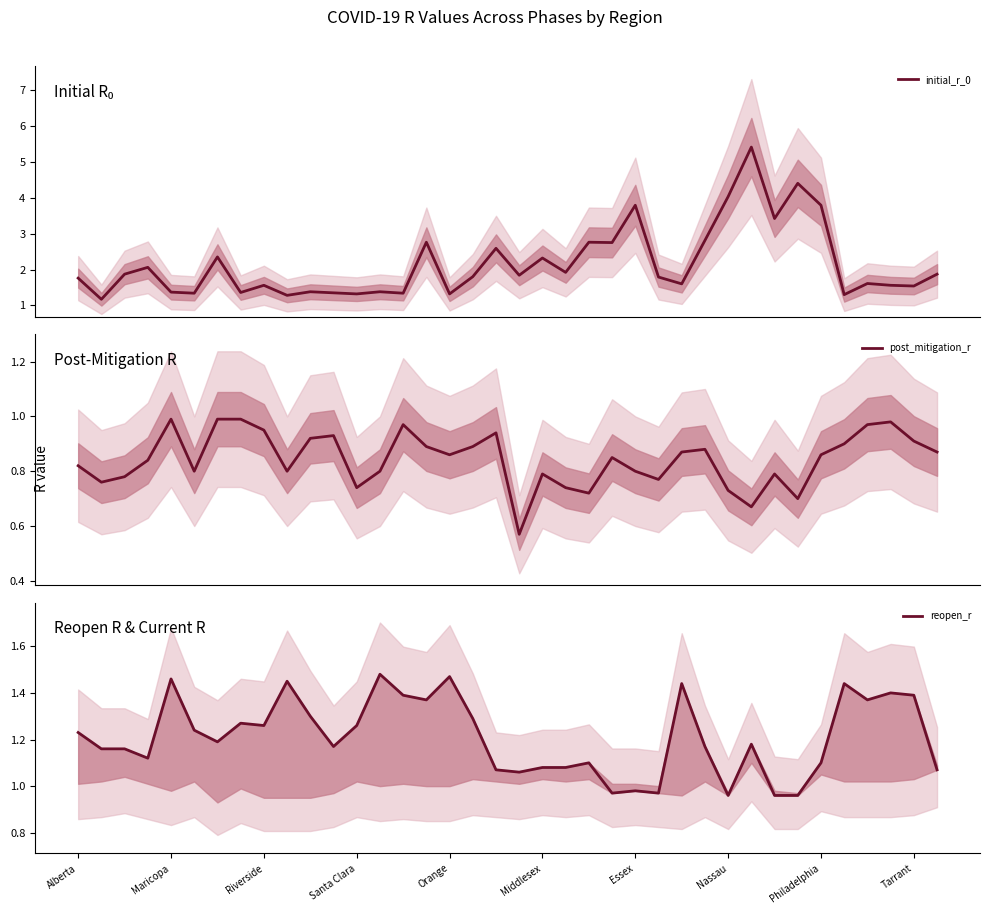

What is the highest value of the initial_r_0 series?

5.4